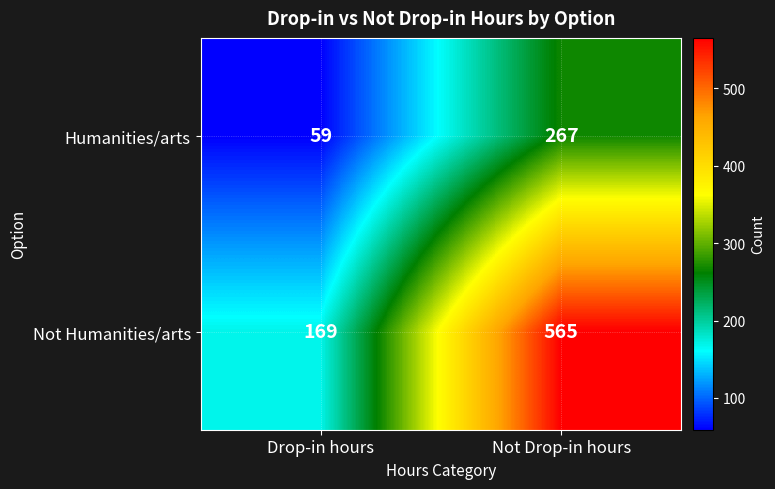

Where is Humanities/arts nearest to the value 163?

Drop-in hours